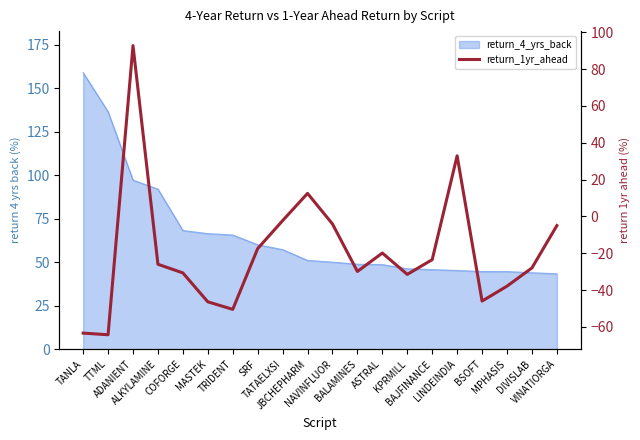

List the labels in order of value, largest first.

ADANIENT, LINDEINDIA, JBCHEPHARM, TATAELXSI, NAVINFLUOR, VINATIORGA, SRF, ASTRAL, BAJFINANCE, ALKYLAMINE, DIVISLAB, BALAMINES, COFORGE, KPRMILL, MPHASIS, BSOFT, MASTEK, TRIDENT, TANLA, TTML